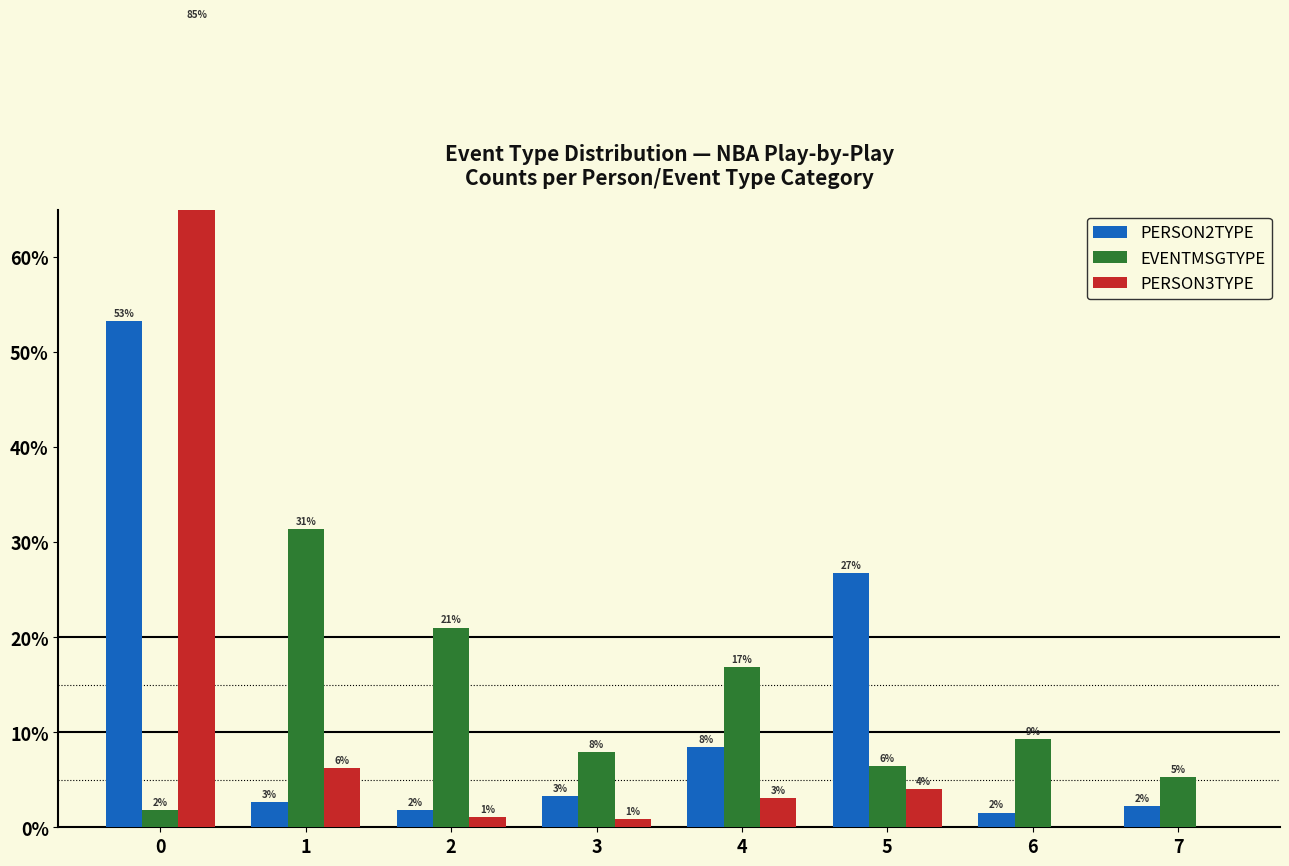

What is the value of the EVENTMSGTYPE bar at the 6th from the left?

6.4